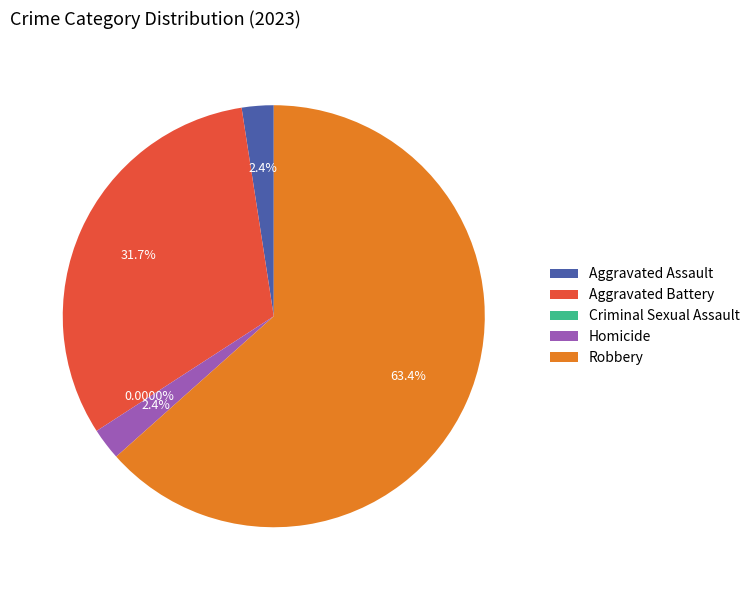

To the nearest percent, what is the average slice percentage?

20%